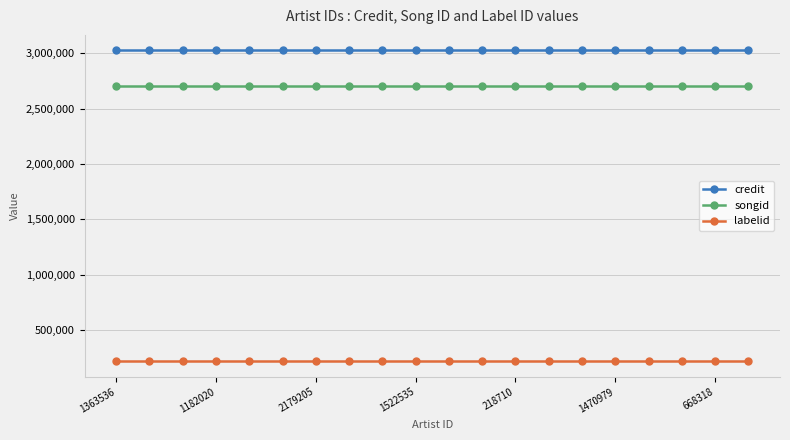

What is the value of the labelid point at the 4th from the left?

219830